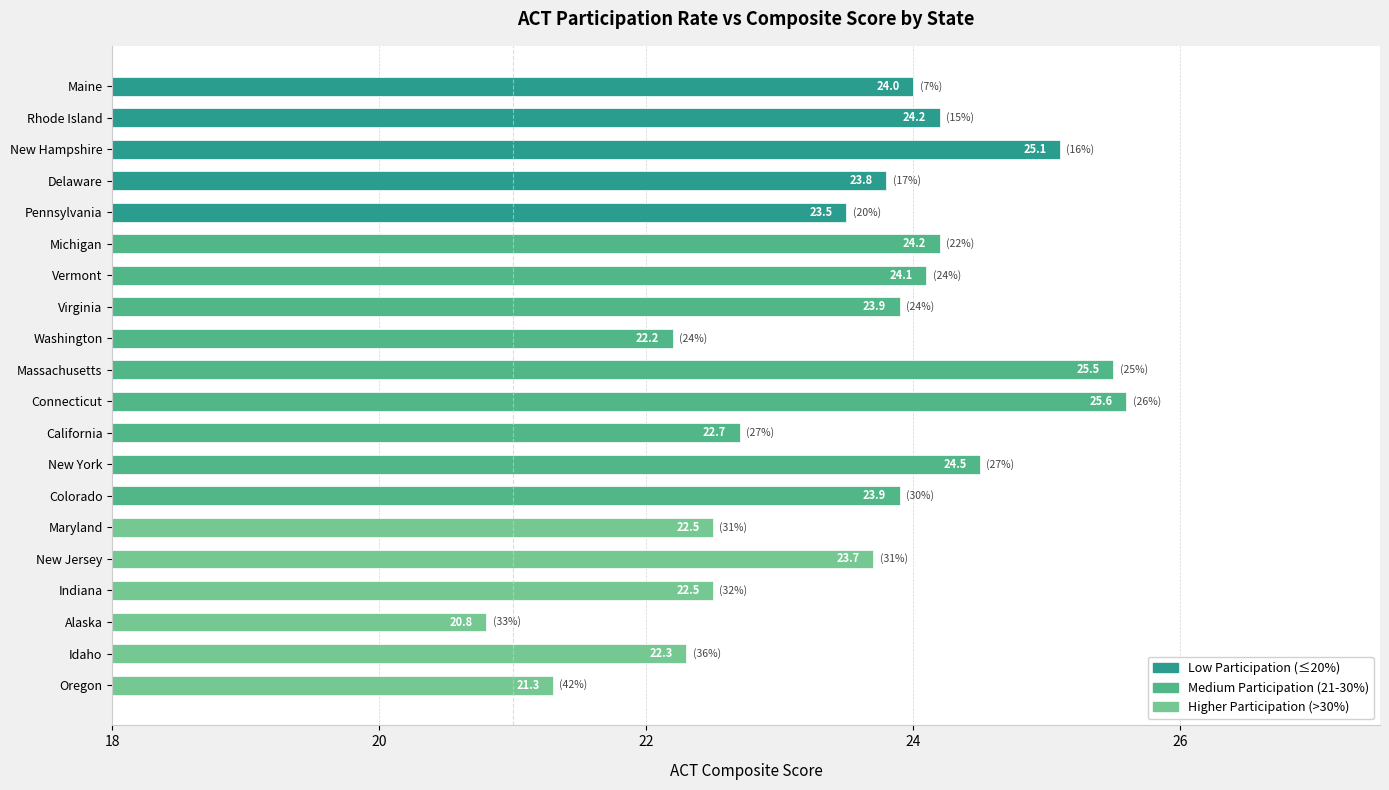

What is the sum of all values?

470.3